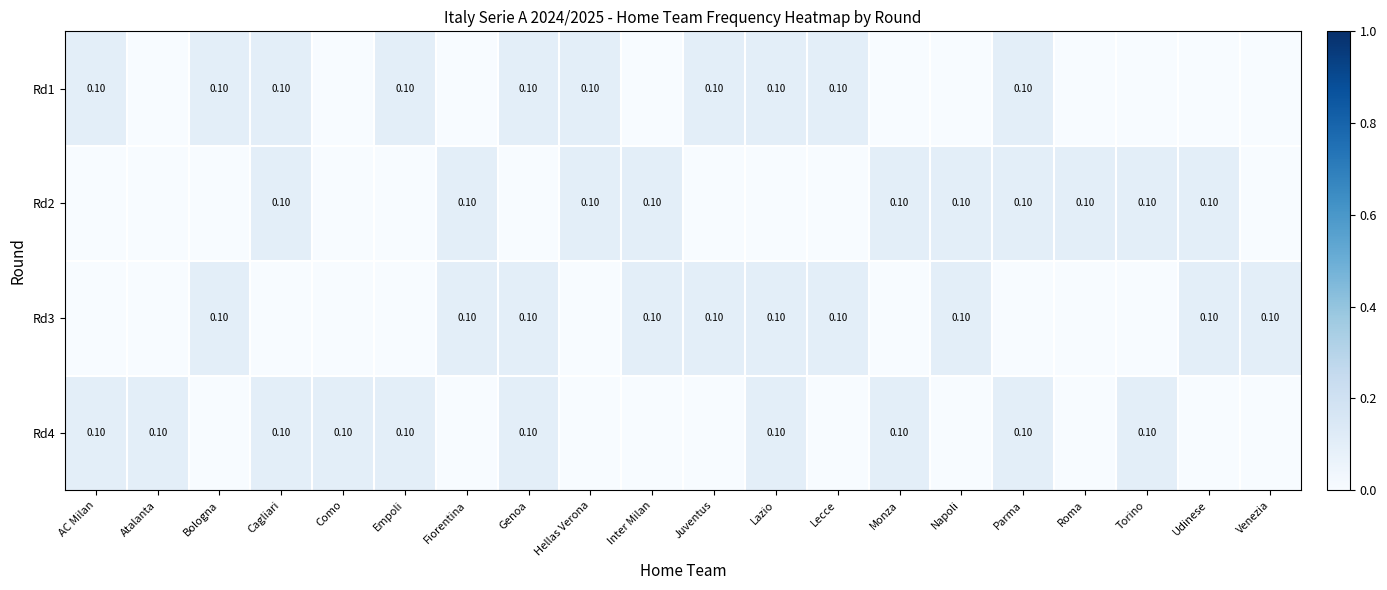

What is the difference between the Rd2 values at Torino and Bologna?

0.1